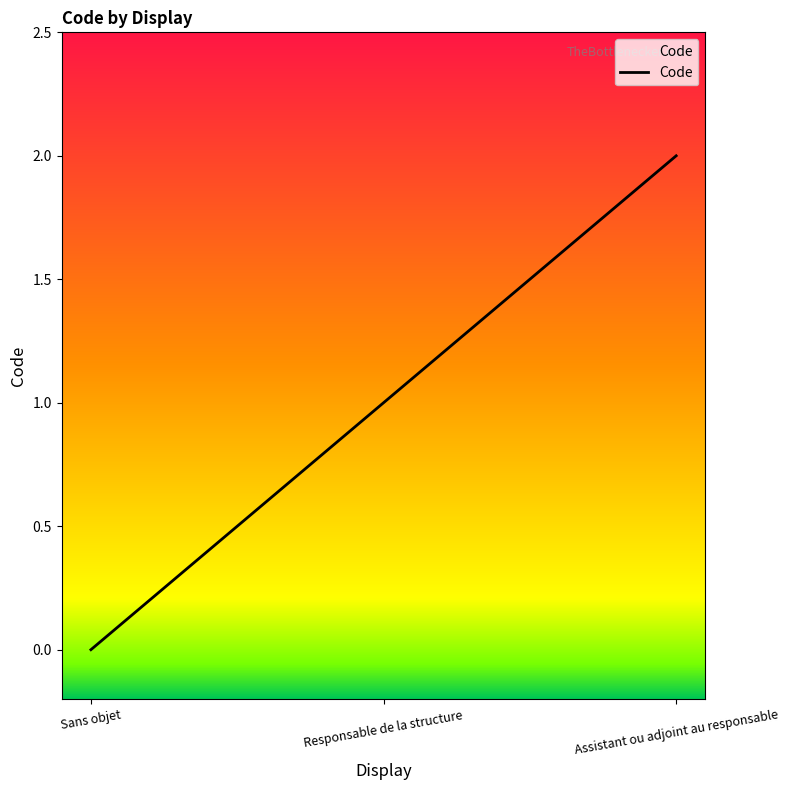

How many data points are less than 1?

1